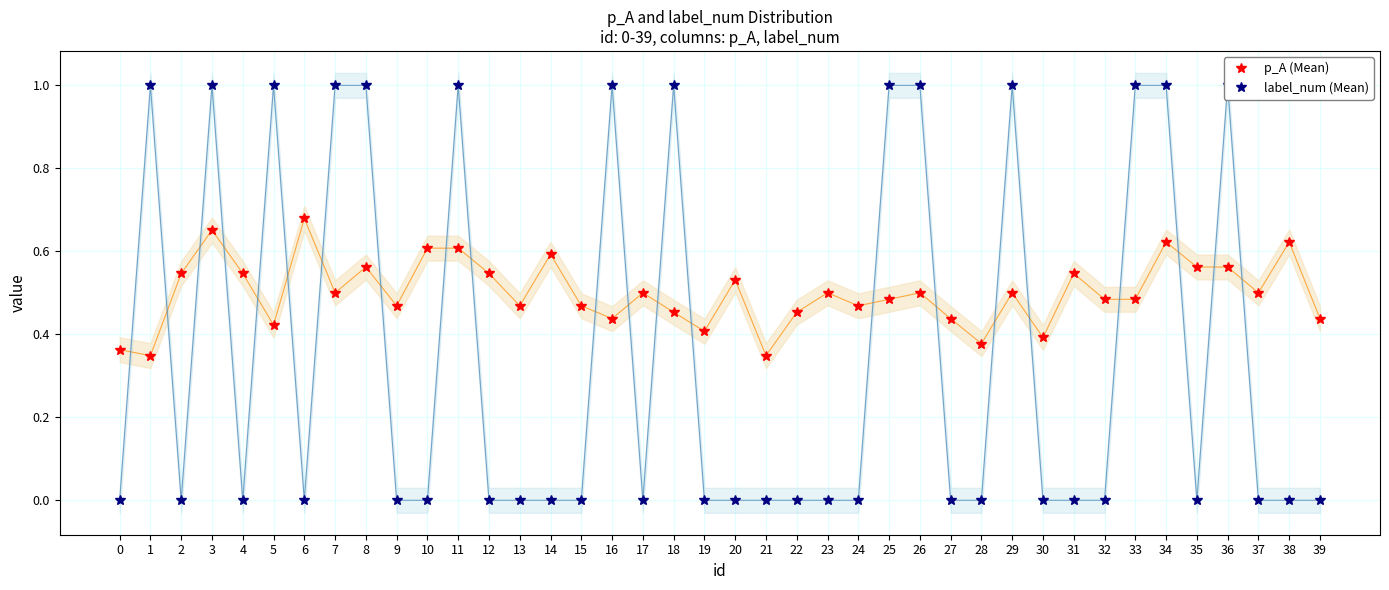

What is the value of the label_num (Mean) point at the 19th from the left?

1.0